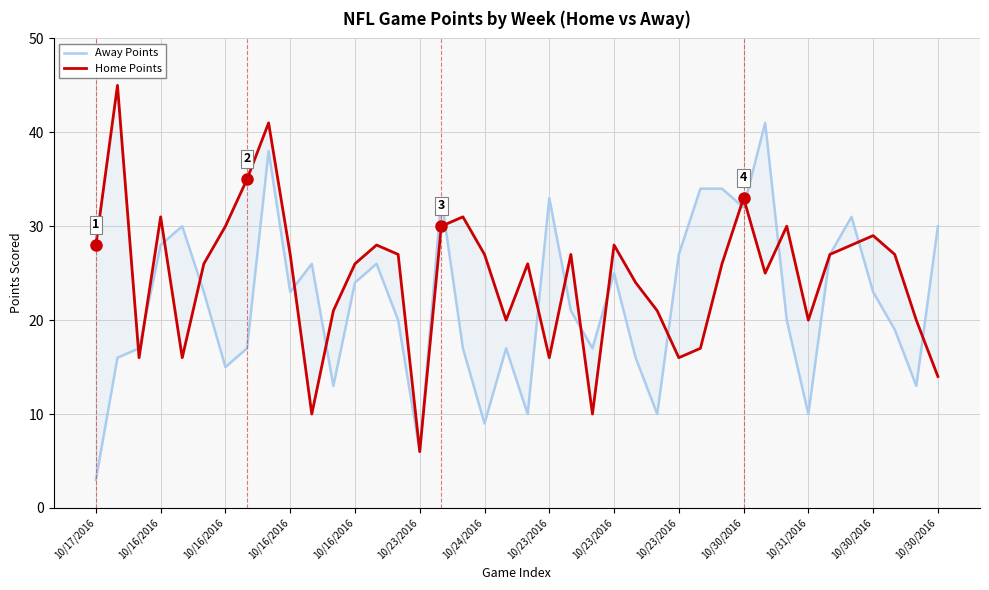

Where does the Home Points series first go above 27?

10/17/2016